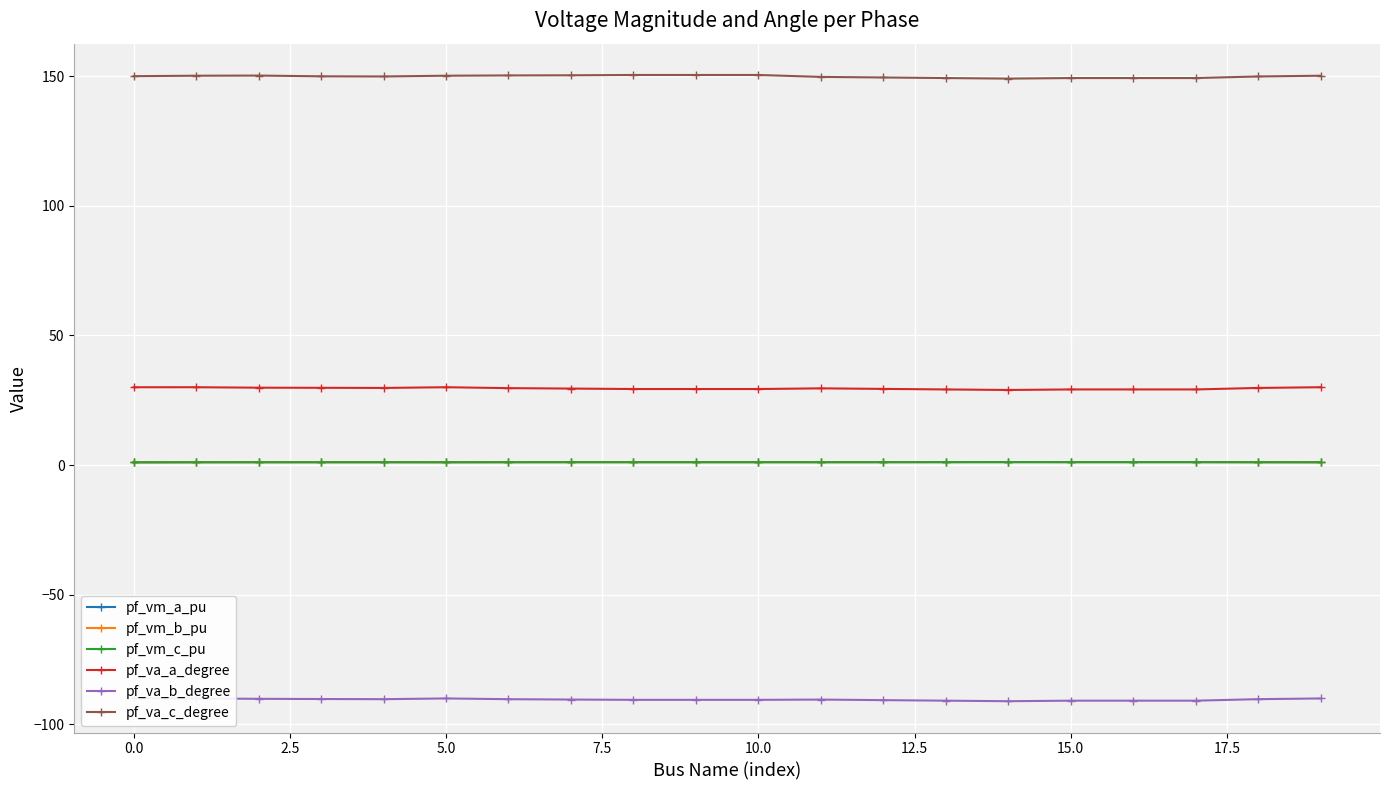

True or false: pf_va_c_degree and pf_va_b_degree cross at least once.

False